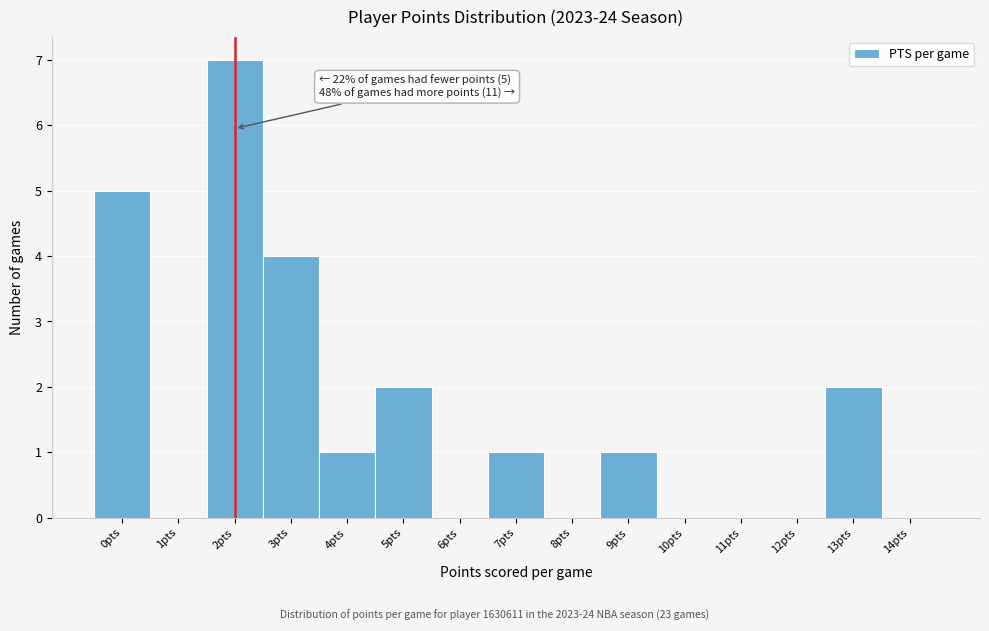

Over which range of the x-axis is the bar tallest?

1.5 to 2.5